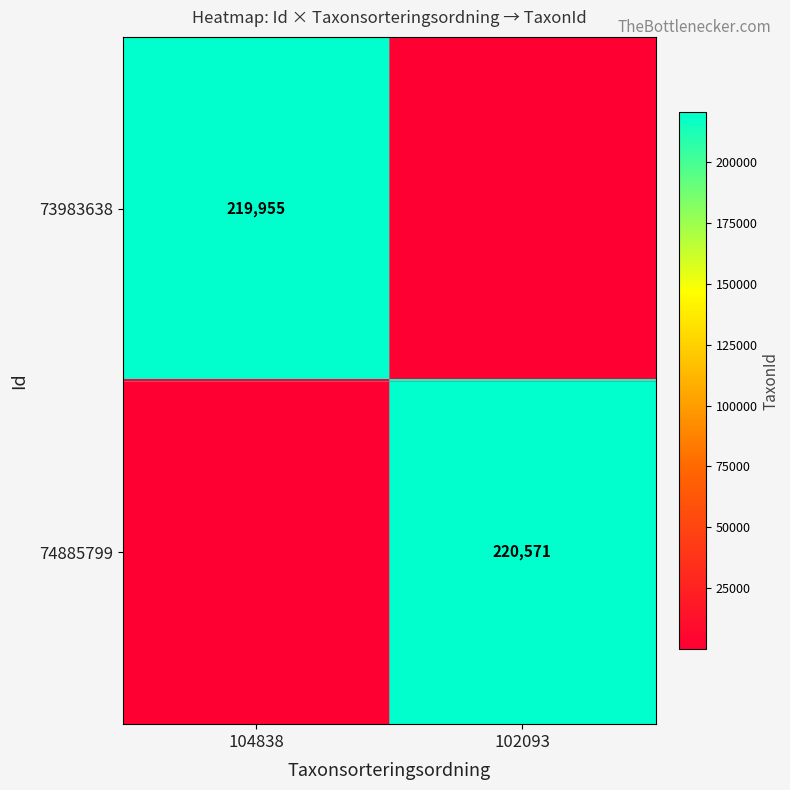

How many categories are shown in the chart?

2